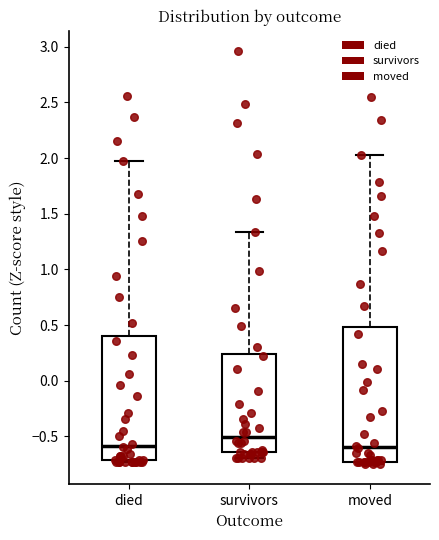

Where does the median line of the box for survivors sit on the y-axis? The values are not printed on the chart, so give them approximately, as read against the axis.

-0.50